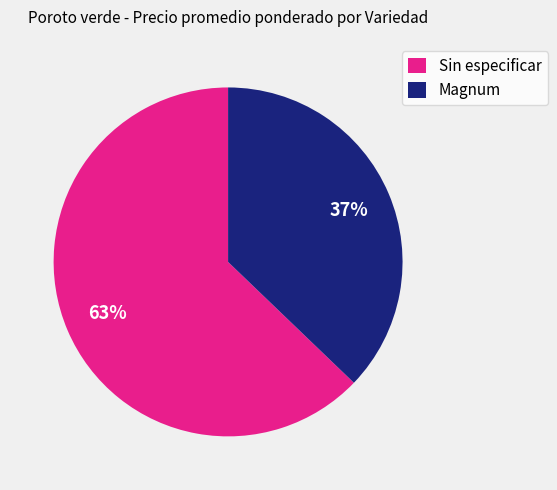

To the nearest percent, what percentage of the pie is Magnum?

37%